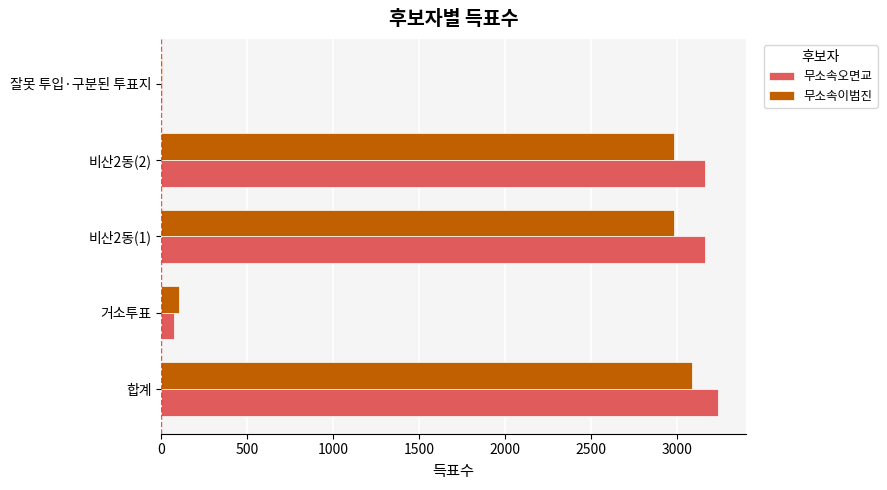

True or false: 무소속이범진 has a value of 103 at 거소투표.

True